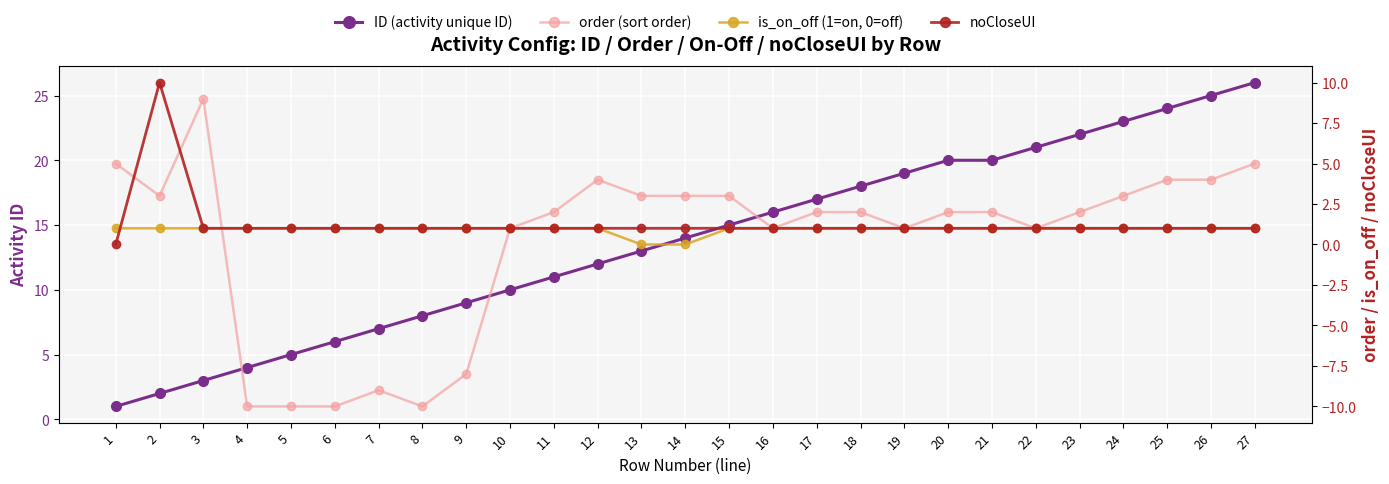

What is the maximum value for noCloseUI?

10